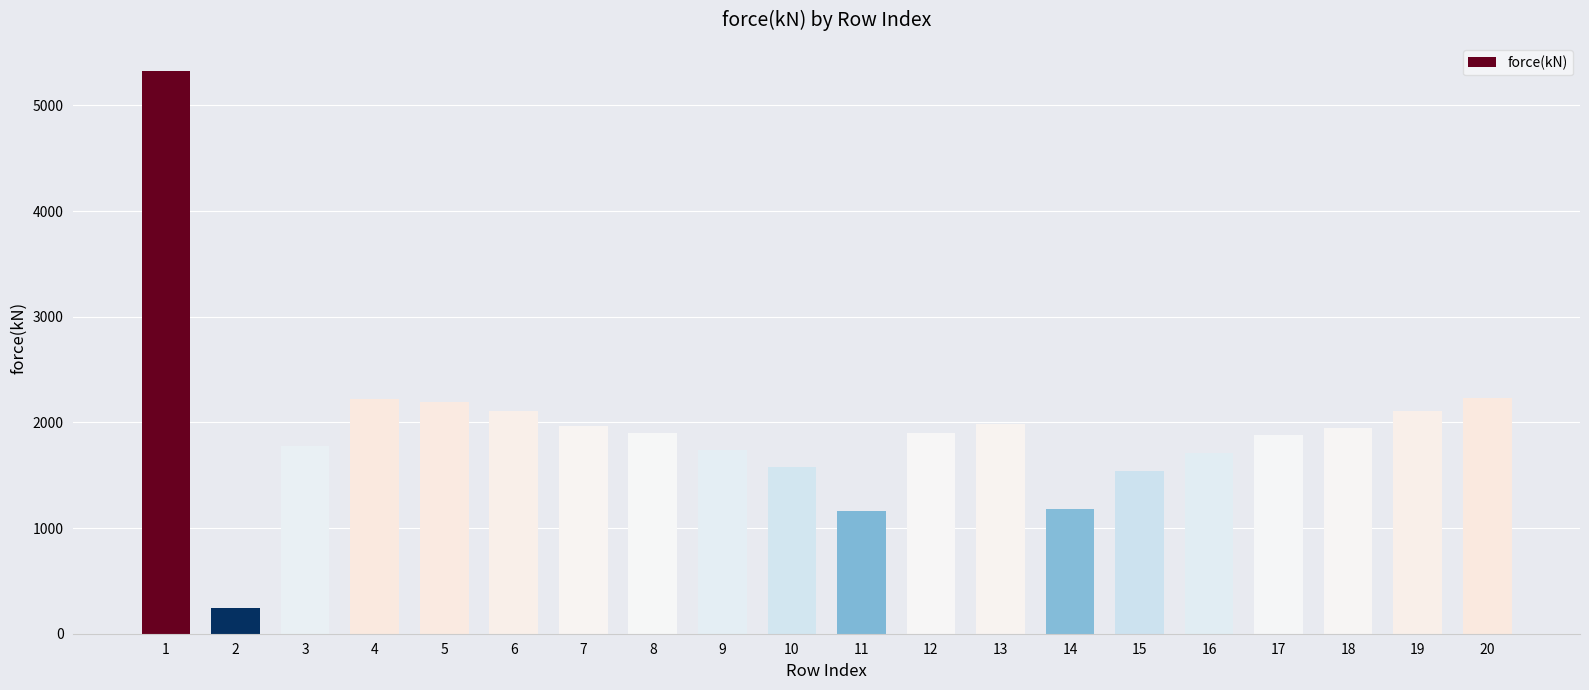

What is the sum of all values?

38693.7